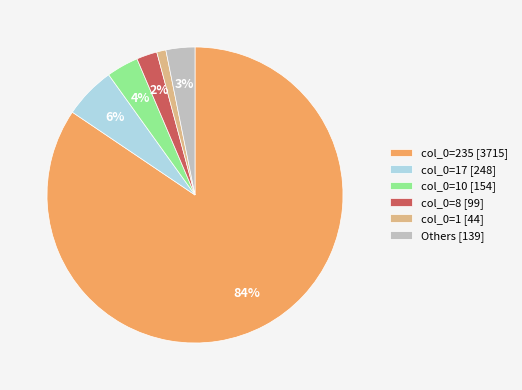

To the nearest percent, what is the difference between the largest and smallest slice percentages?

83%